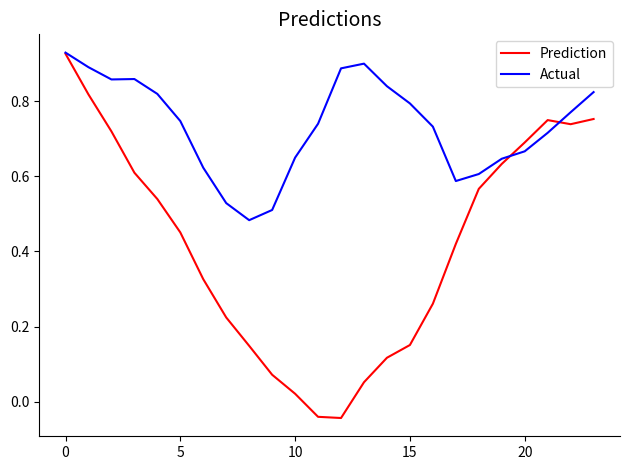

After their last crossing, which series has the higher values: Actual or Prediction?

Actual